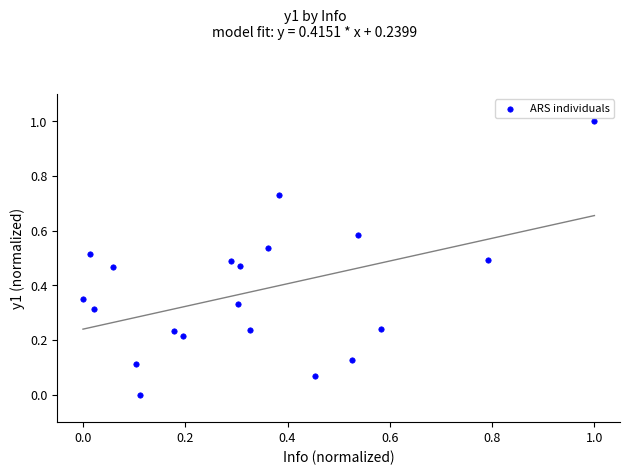

What is the range of Y values (max minus min)?

1.0